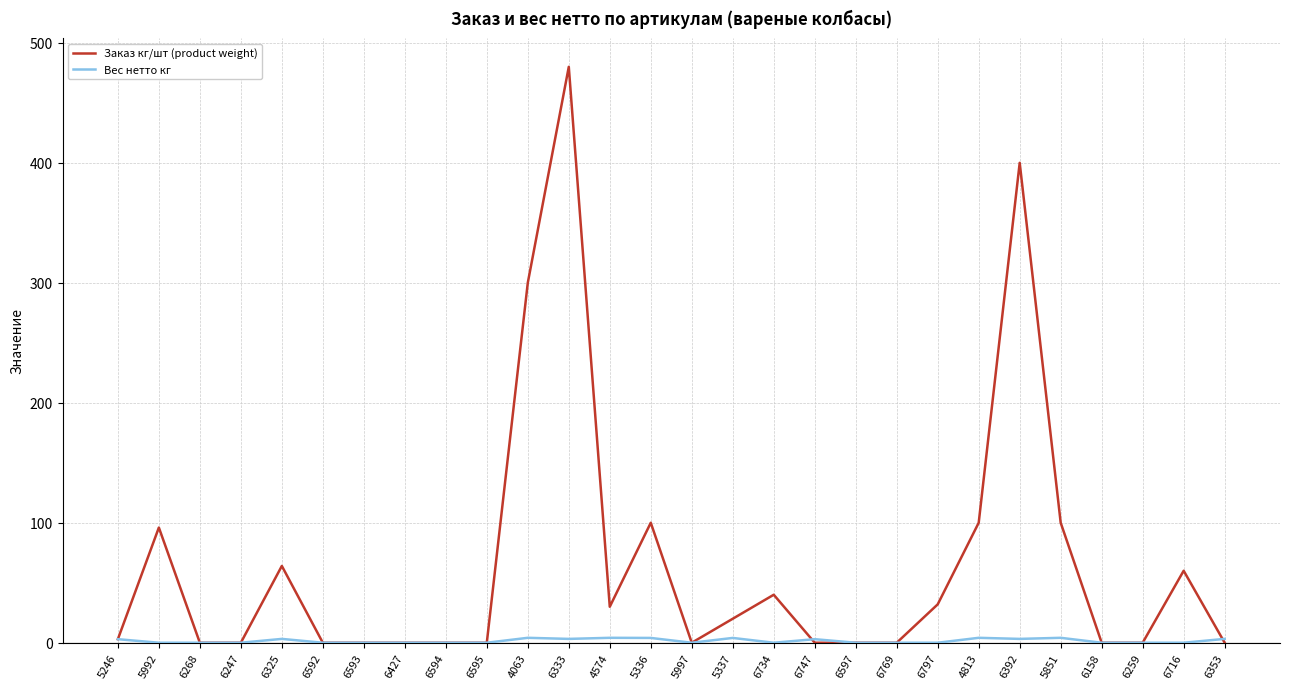

What is the highest value of the Заказ кг/шт (product weight) series?

480.0